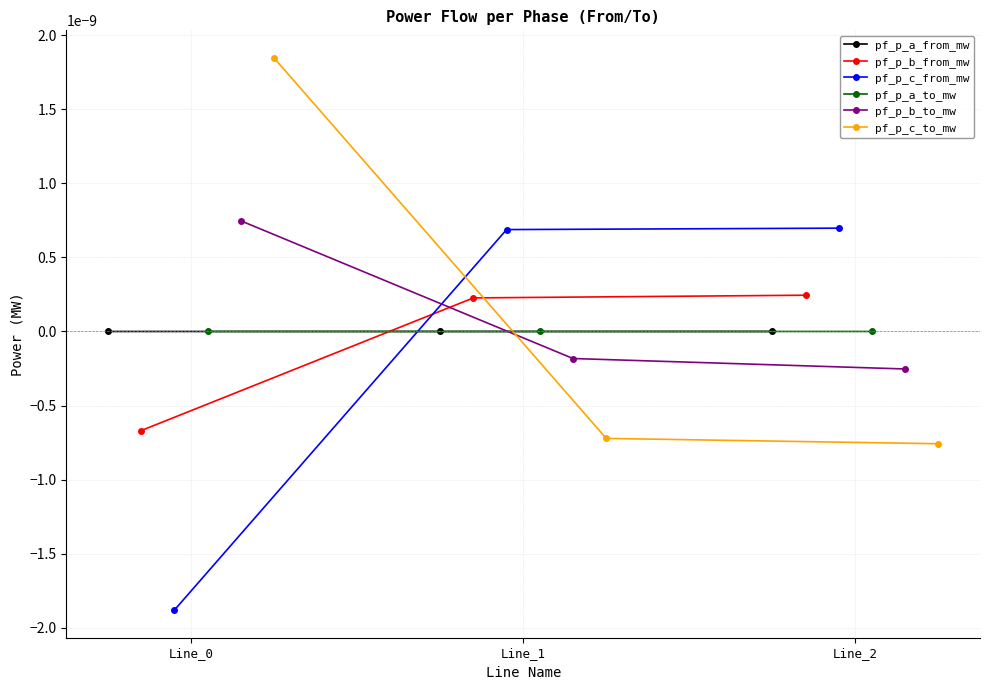

Between Line_2 and Line_0, which is larger?

Line_2